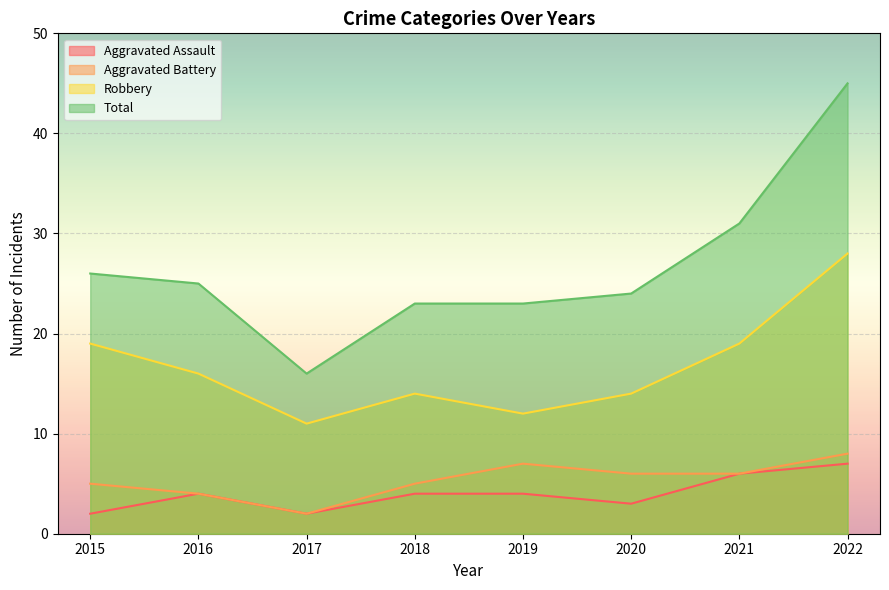

What is the maximum value shown in the chart?

45